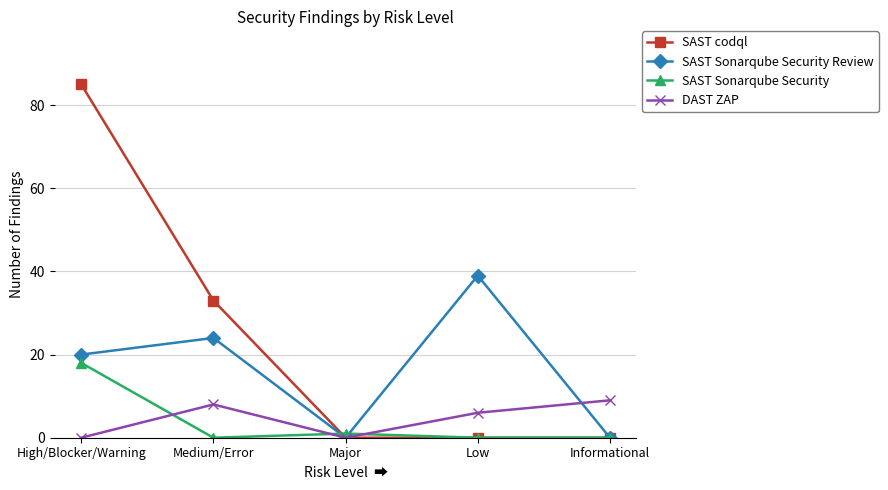

What position from the right is Medium/Error?

4